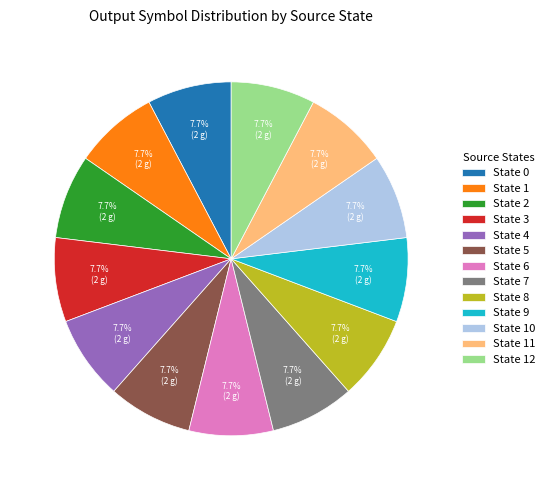

Do State 9 and State 4 together represent more than half of the pie?

No